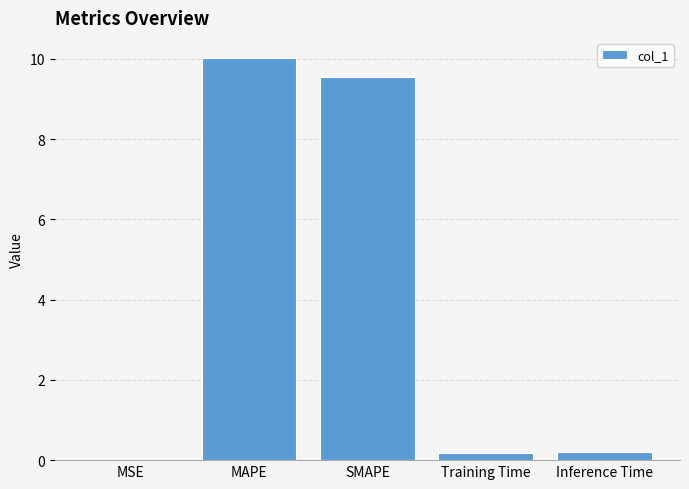

What is the change in value from MAPE to SMAPE?

-0.5